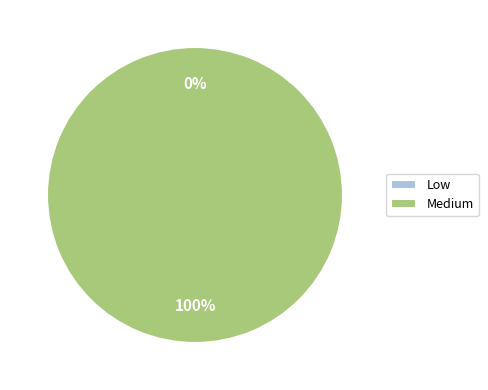

What portion of the pie excludes Low?

100.0%